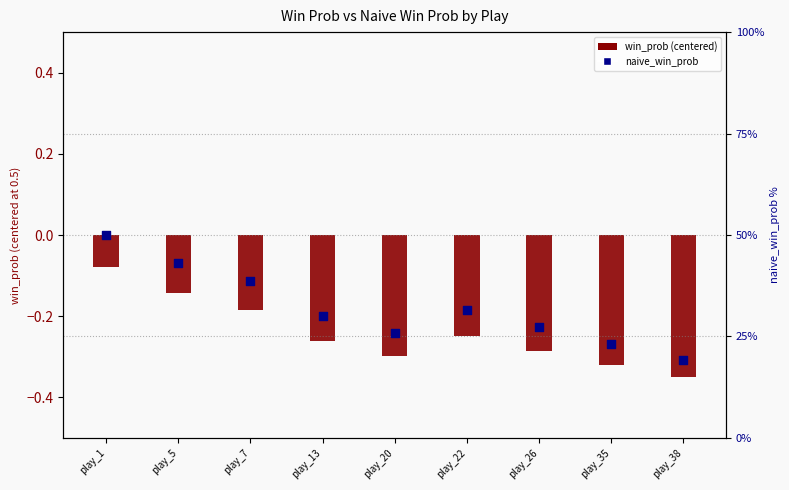

At which category is the sum across all series the highest?

play_1